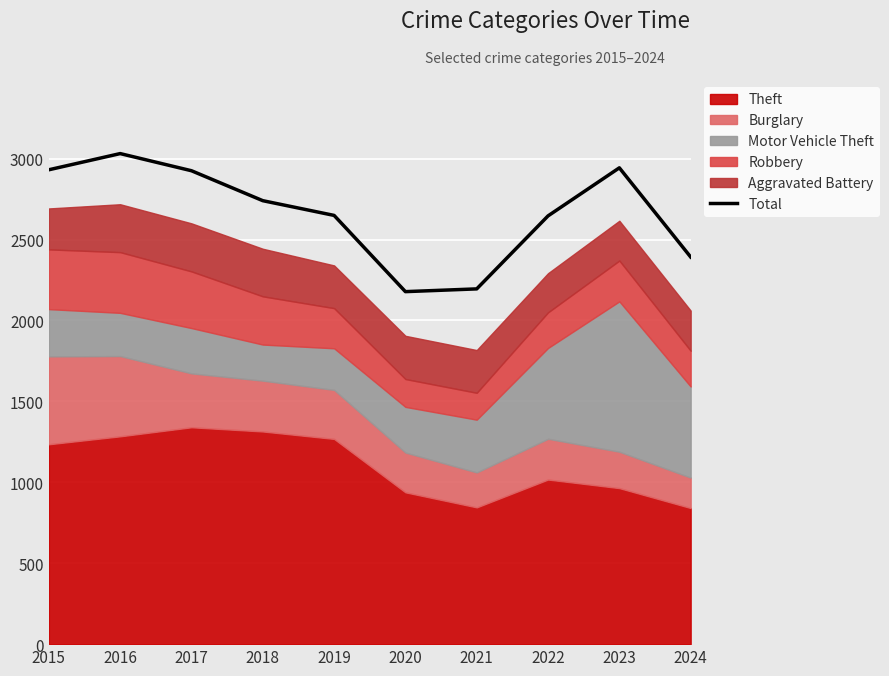

How many values are below 2740?

5